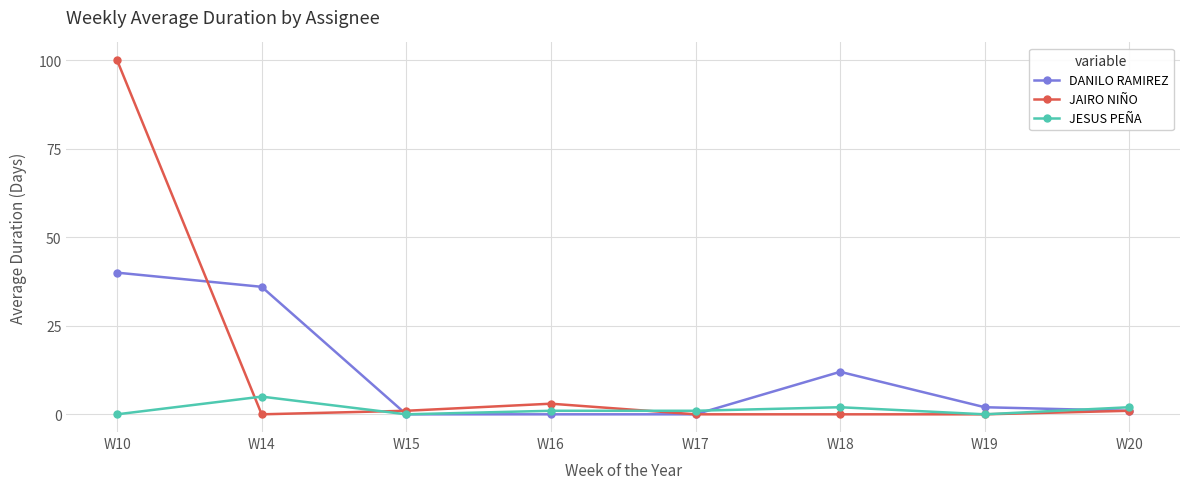

How many lines are shown in the chart?

3